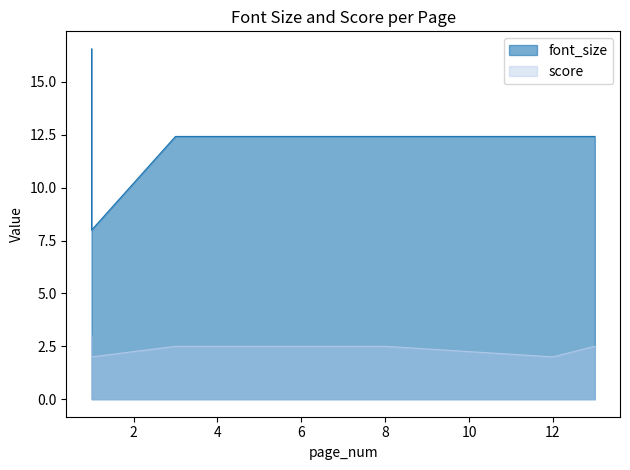

True or false: score has a value of 2.5 at 13.

True